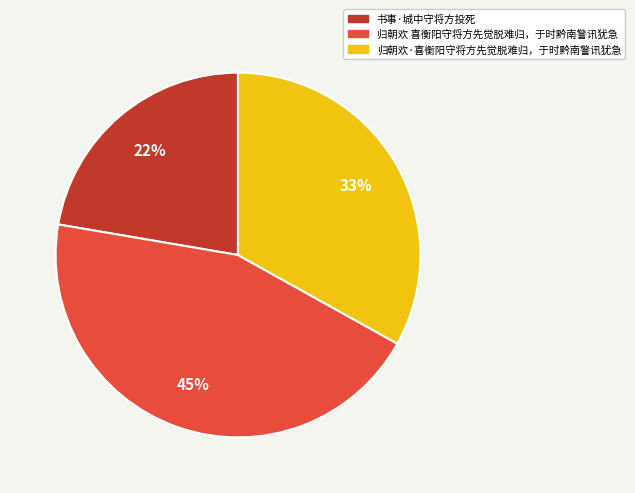

What is the ratio of the value at 归朝欢·喜衡阳守将方先觉脱难归，于时黔南警讯犹急 to the value at 归朝欢 喜衡阳守将方先觉脱难归，于时黔南警讯犹急?

0.7